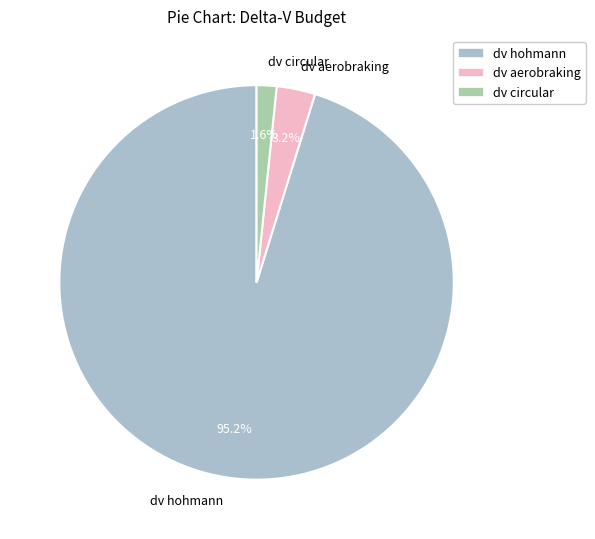

Count the number of slices in the pie.

3